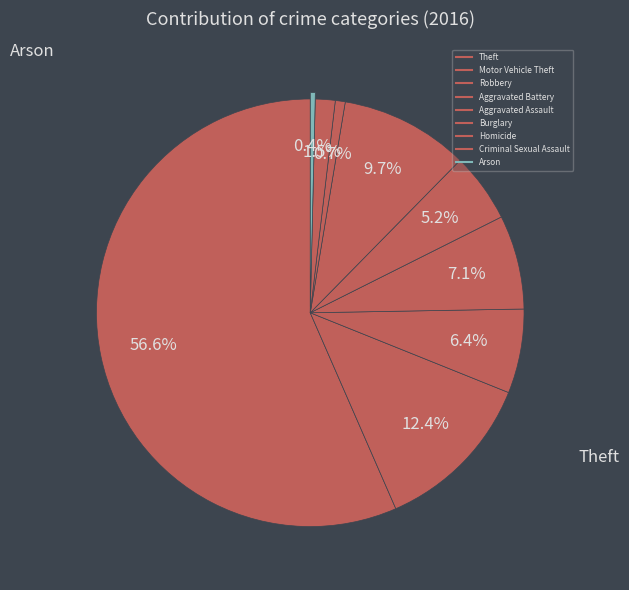

To the nearest percent, what percentage of the pie is Aggravated Battery?

7%